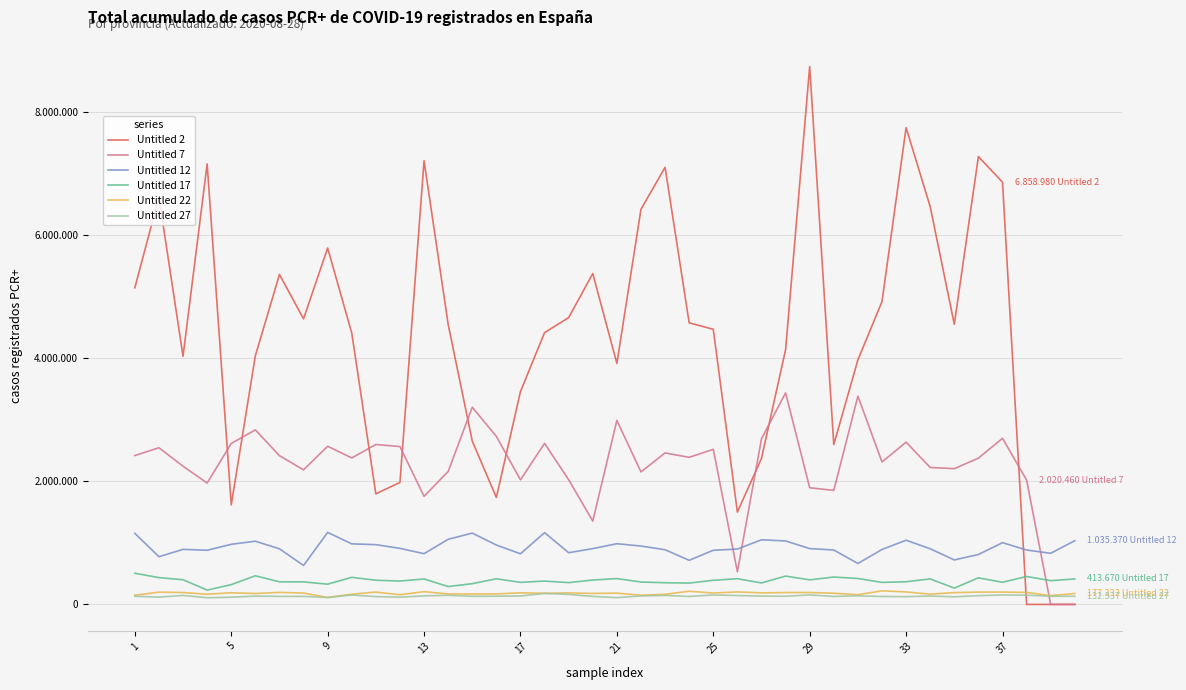

What are all the series names shown in the legend?

Untitled 2, Untitled 7, Untitled 12, Untitled 17, Untitled 22, Untitled 27